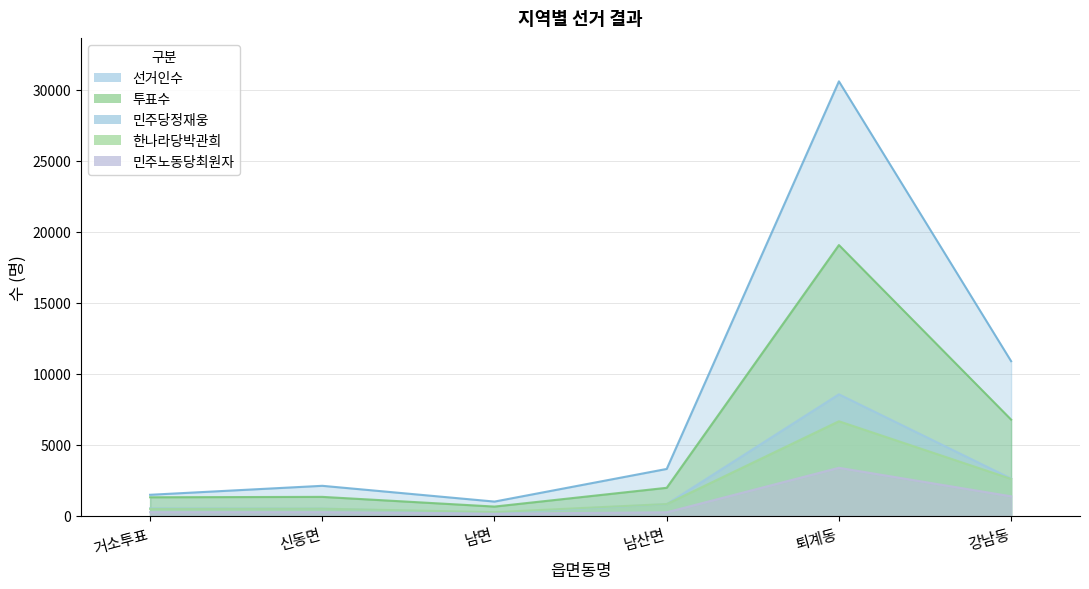

True or false: 선거인수 and 민주노동당최원자 intersect in this chart.

False